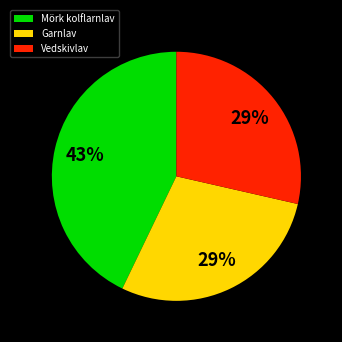

How many slices are in this pie chart?

3